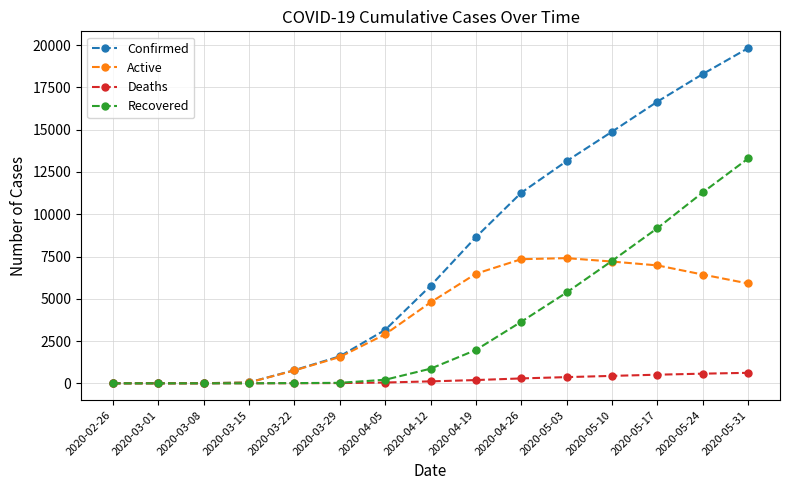

What is the total value across all series at 2020-05-10?

29770